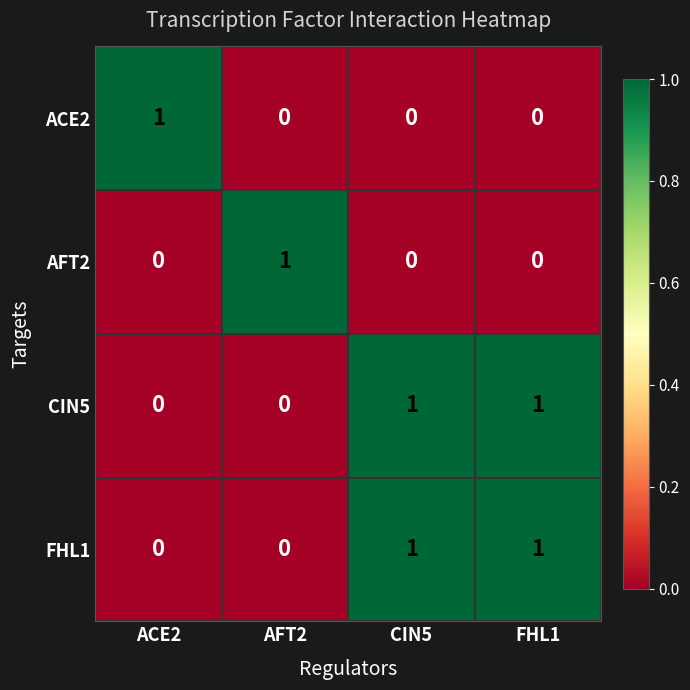

Which category has the highest value in the ACE2 series?

ACE2